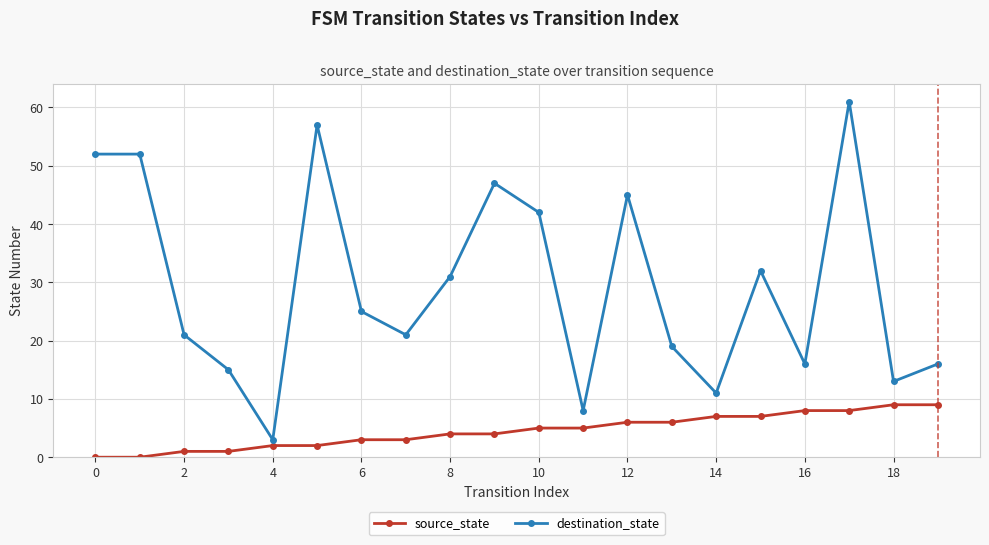

List the series in order of their peak value, lowest first.

source_state, destination_state